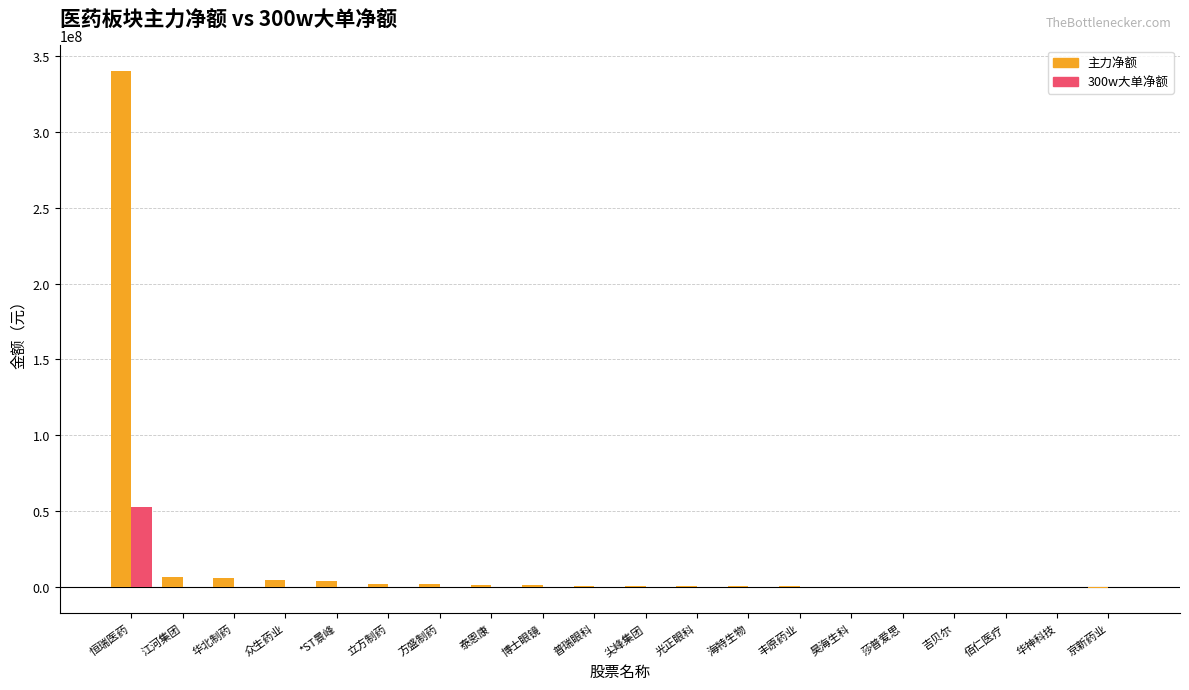

What is the sum of the 主力净额 values at 尖峰集团 and 立方制药?

2387740